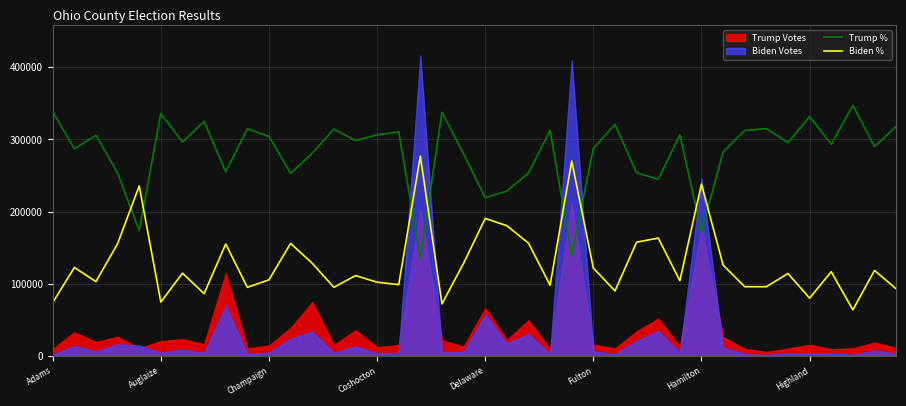

How many intersections are there between Trump % and Biden %?

8